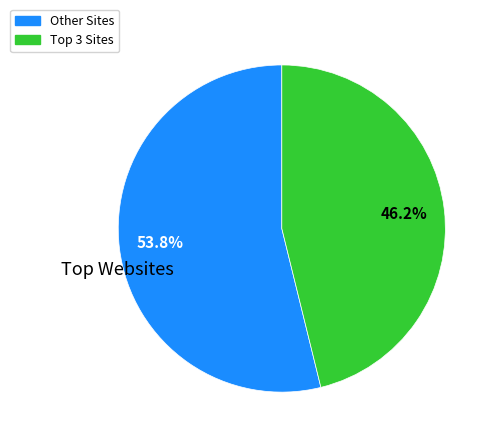

Count the number of slices in the pie.

2